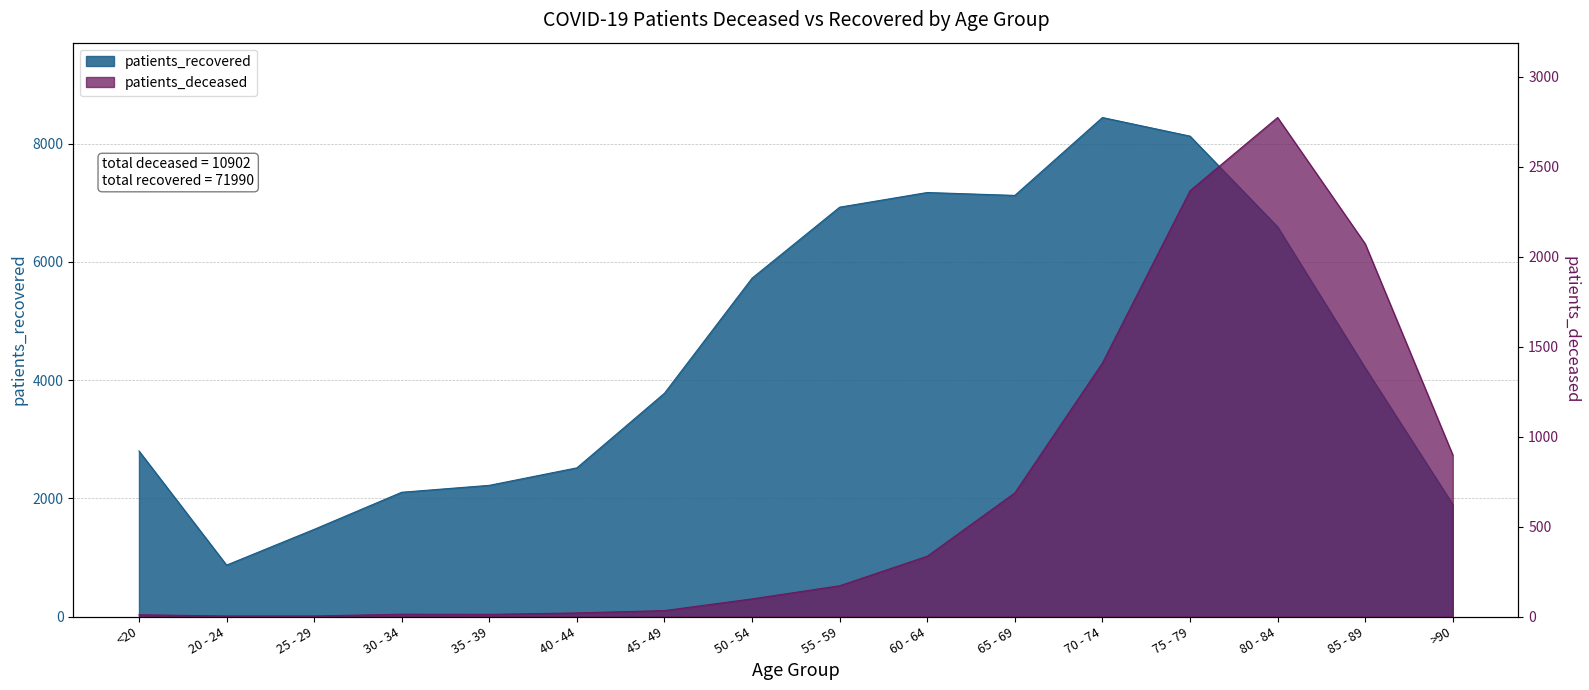

True or false: patients_deceased and patients_recovered cross at least once.

False